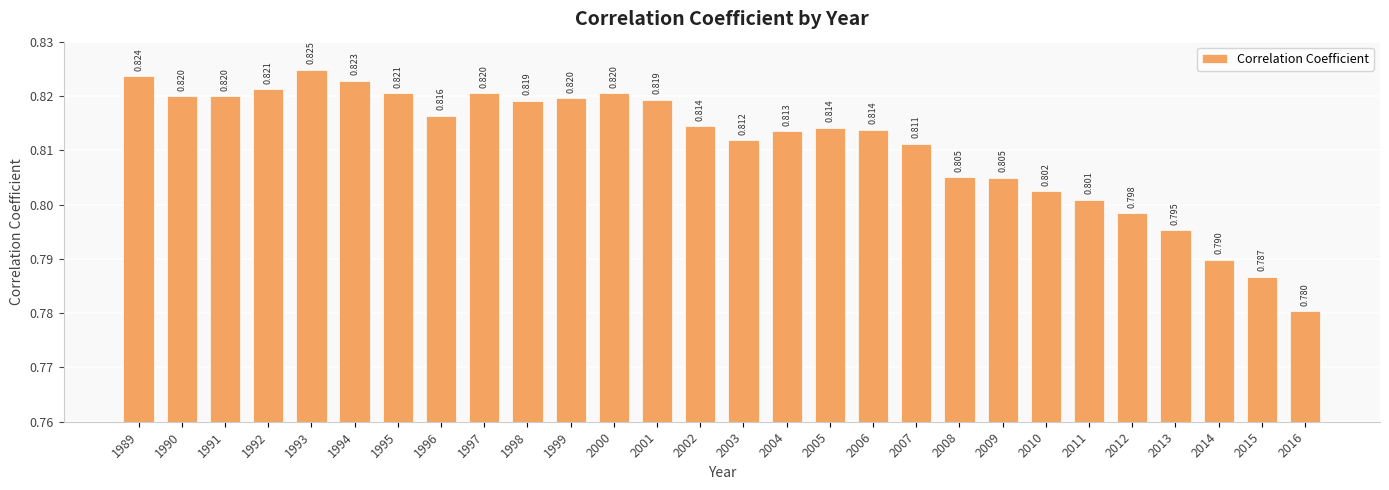

True or false: the data shows 0.6 at 1990.

False